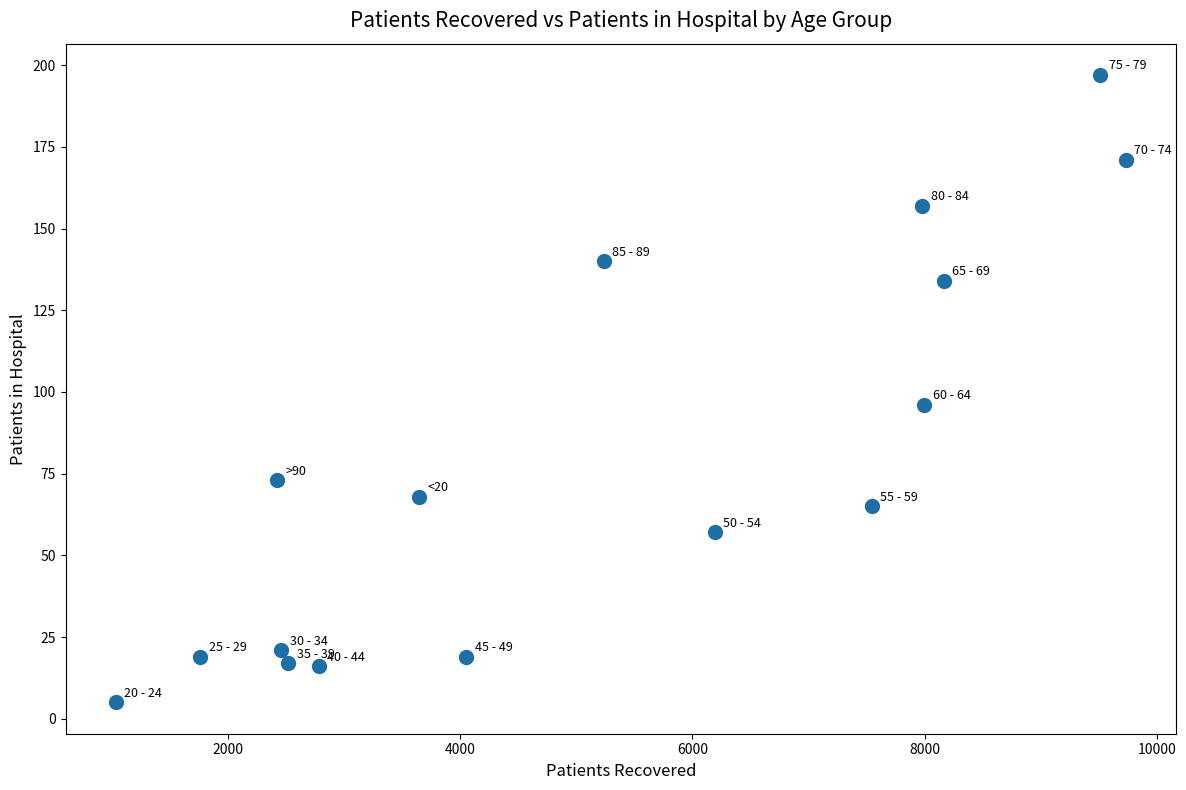

What Y value in the scatter plot is closest to 101?

96